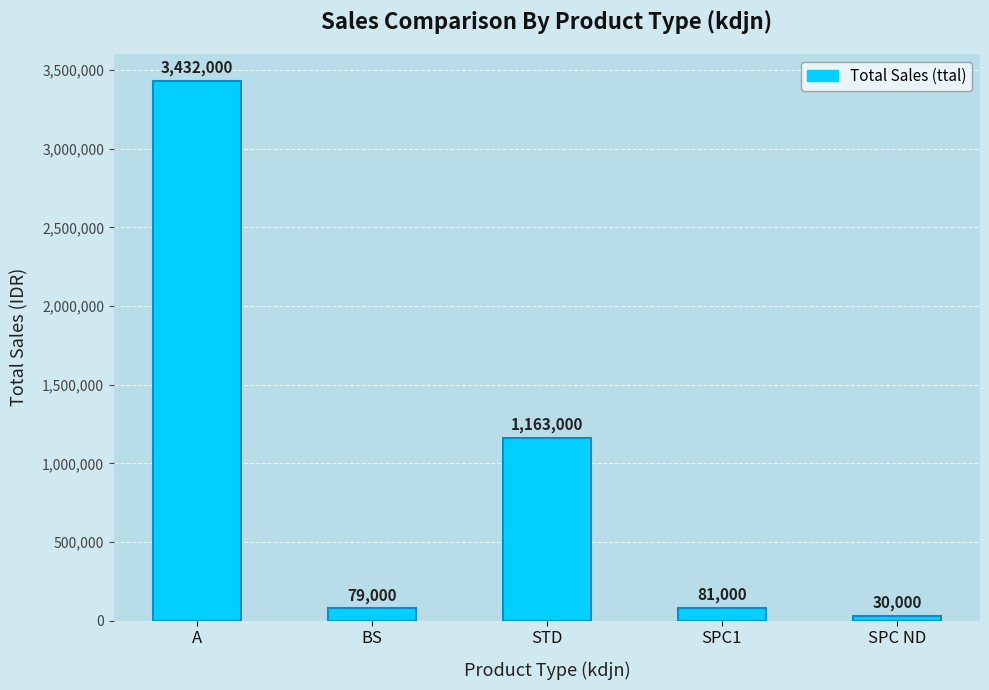

Reading left to right, what are all the values shown in this chart?

A=3432000	BS=79000	STD=1163000	SPC1=81000	SPC ND=30000